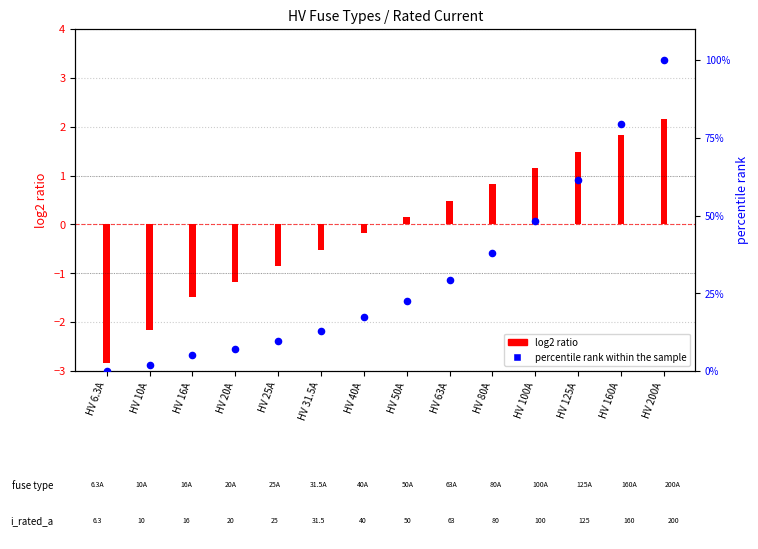

What is the change in value from HV 31.5A to HV 100A?

+35.4